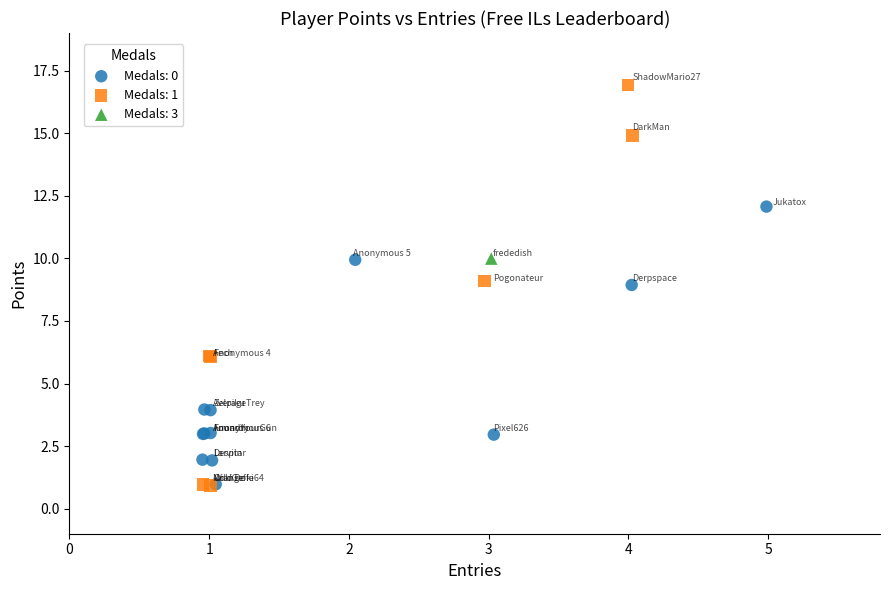

Which series reaches the maximum Y coordinate?

Medals: 1